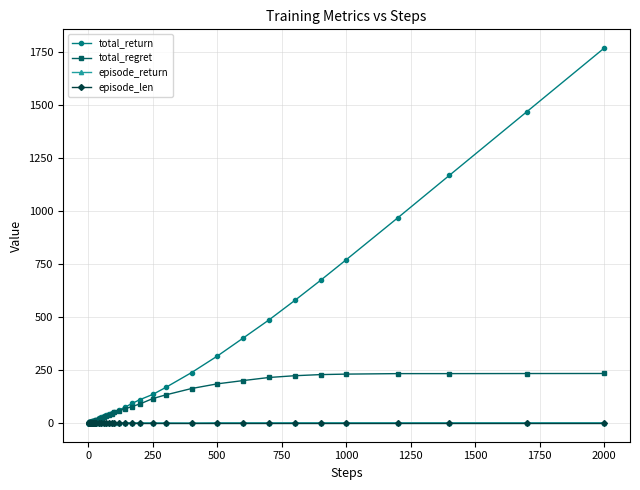

What are all the series names shown in the legend?

total_return, total_regret, episode_return, episode_len